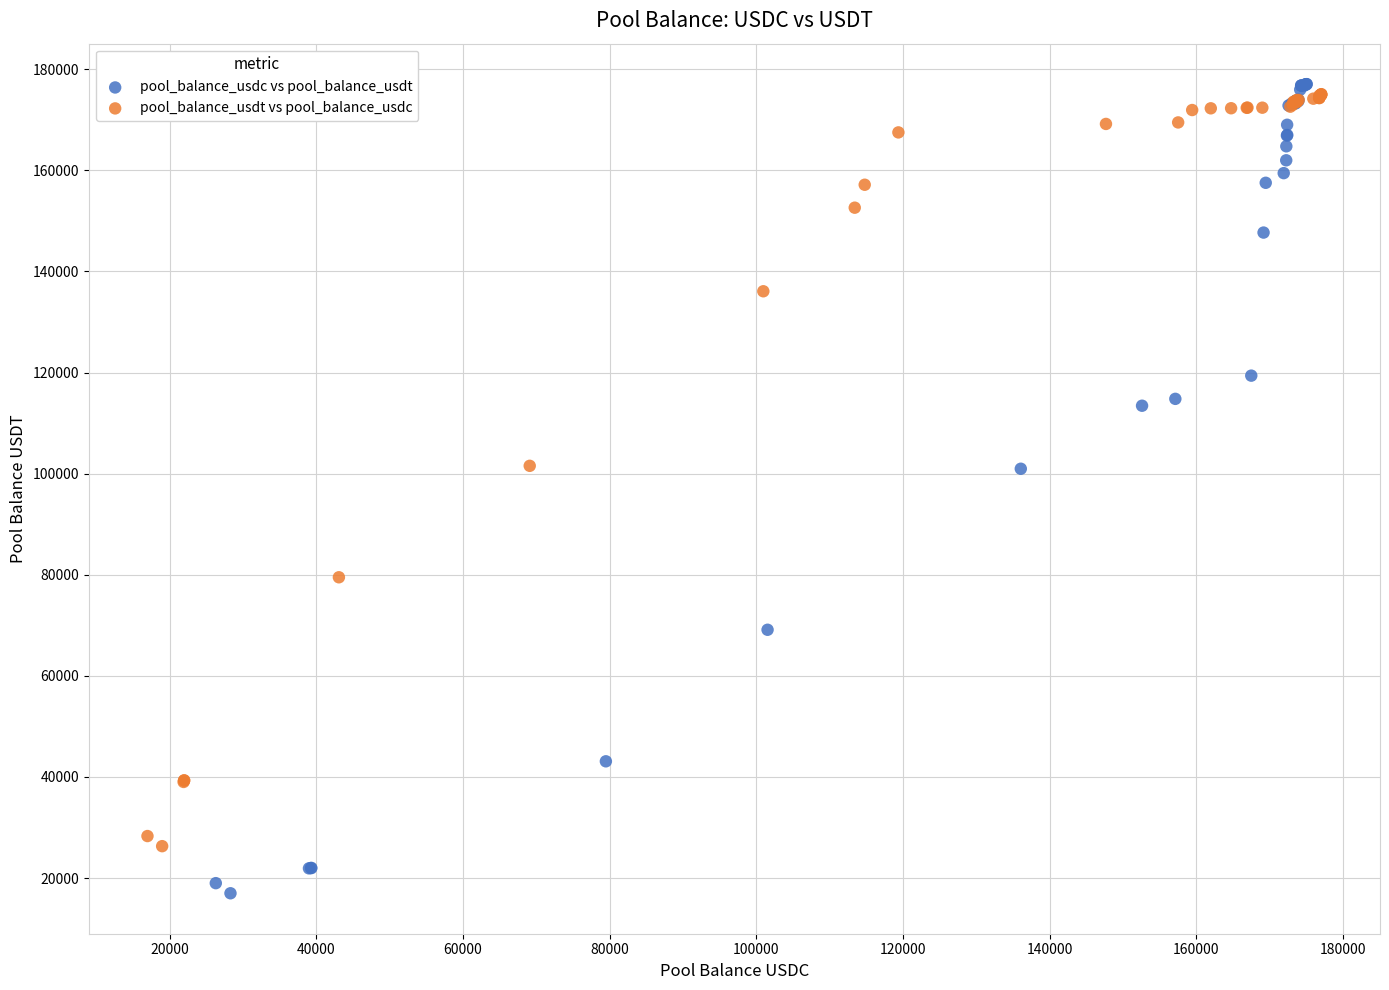

Which series contains the lowest Y value?

pool_balance_usdc vs pool_balance_usdt